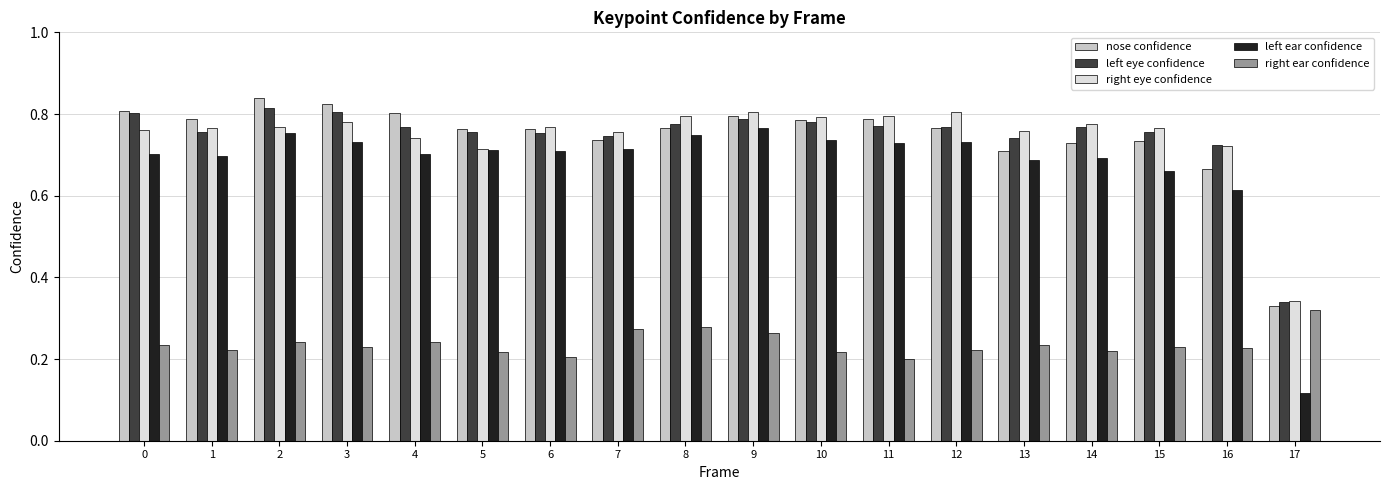

How many series are shown in this chart?

5